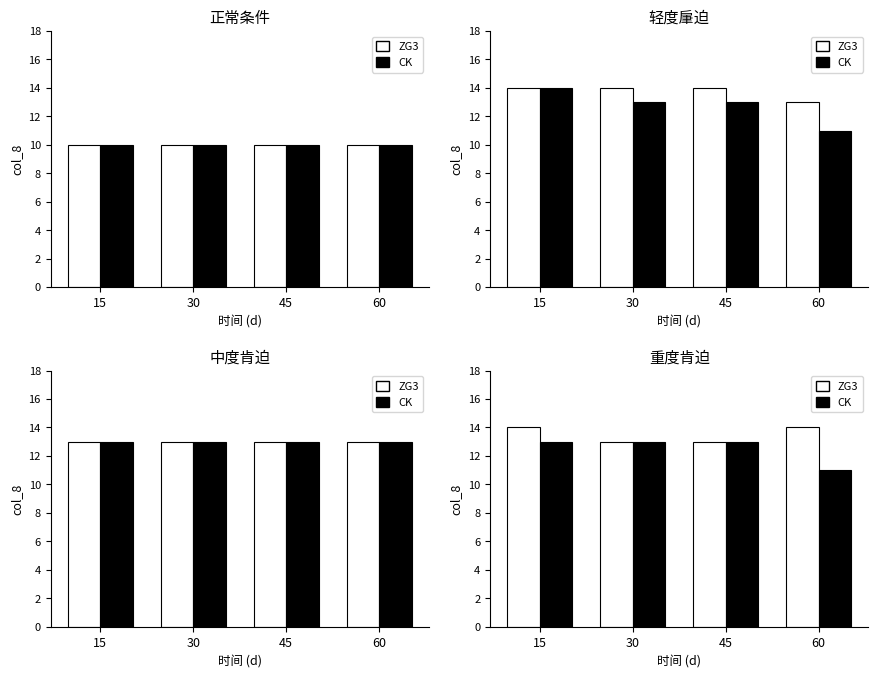

Which category has the highest value in the CK series?

15